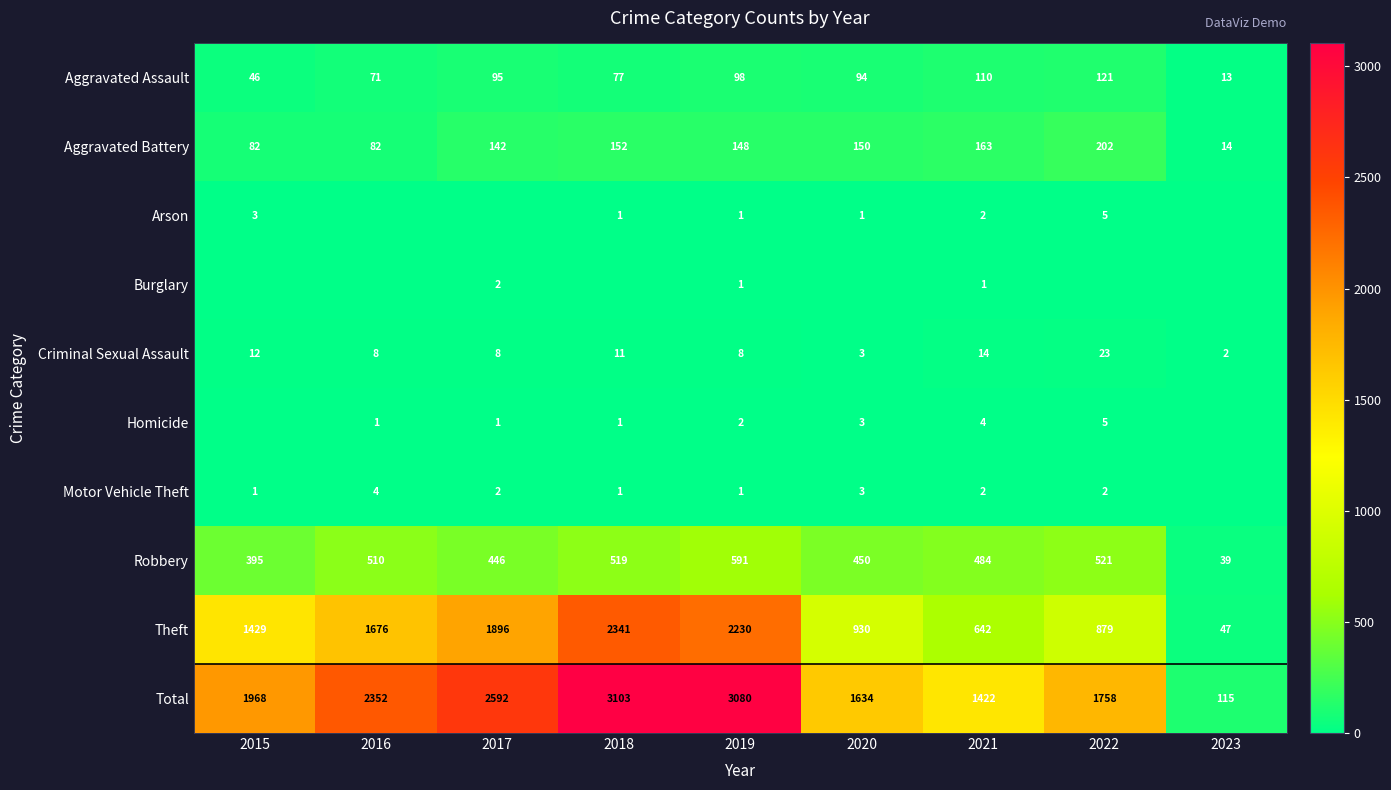

What is the difference between the maximum and minimum values in the Robbery series?

552